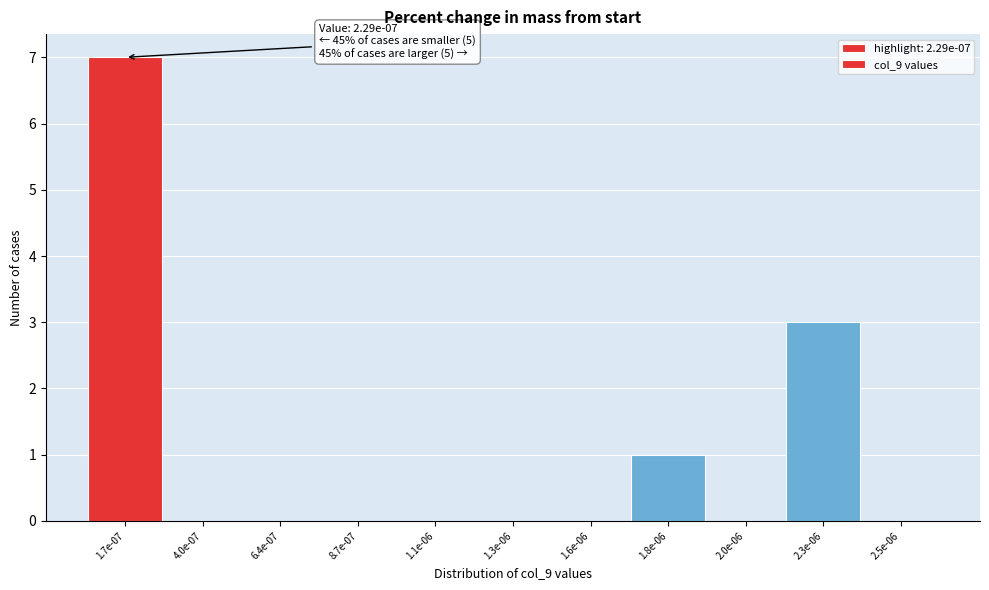

Reading right to left, extract all data points from this chart.

2.5e-06=0	2.3e-06=3	2.0e-06=0	1.8e-06=1	1.6e-06=0	1.3e-06=0	1.1e-06=0	8.7e-07=0	6.4e-07=0	4.0e-07=0	1.7e-07=7